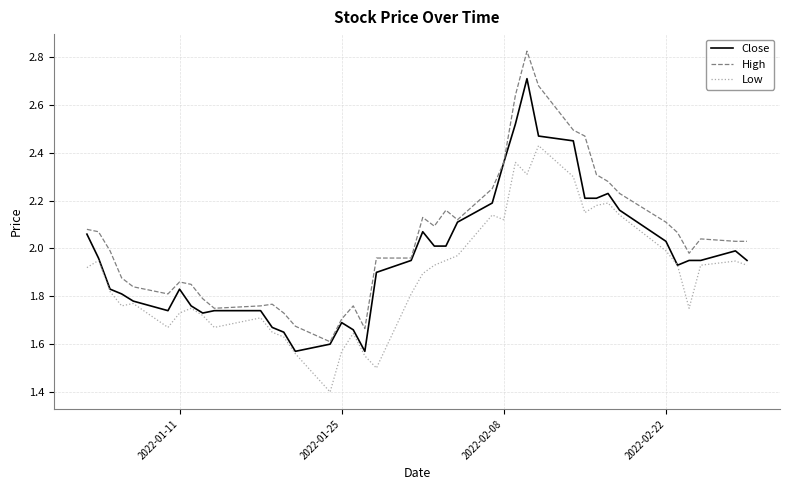

True or false: High and Low intersect in this chart.

False